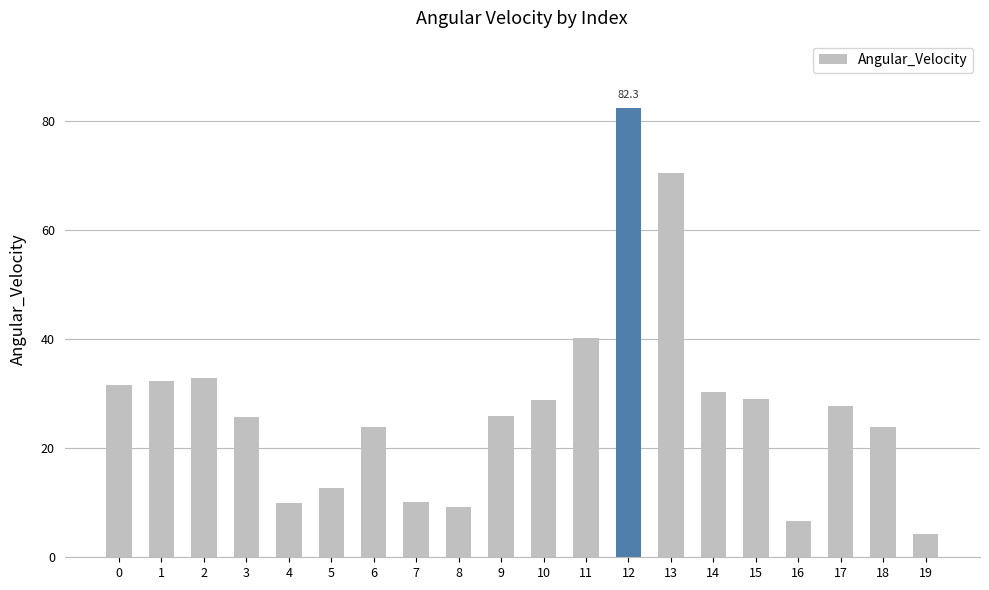

Does the chart contain stacked bars?

No